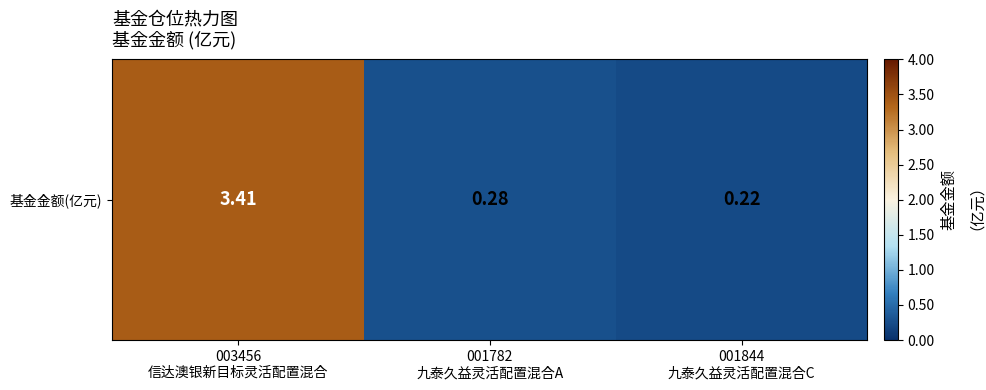

At which category does the chart reach its peak across all series?

003456
信达澳银新目标灵活配置混合